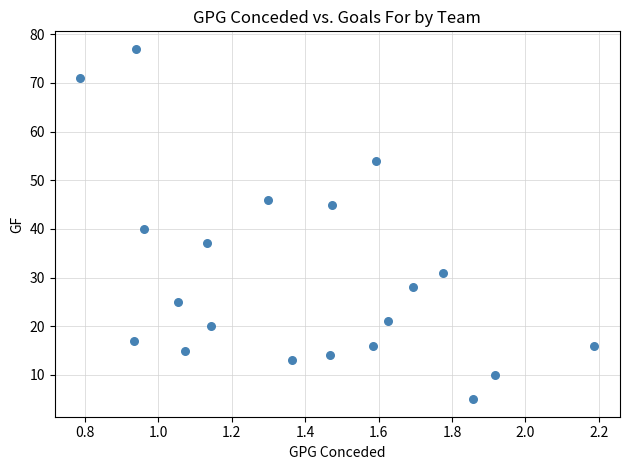

What Y value in the scatter plot is closest to 41?

40